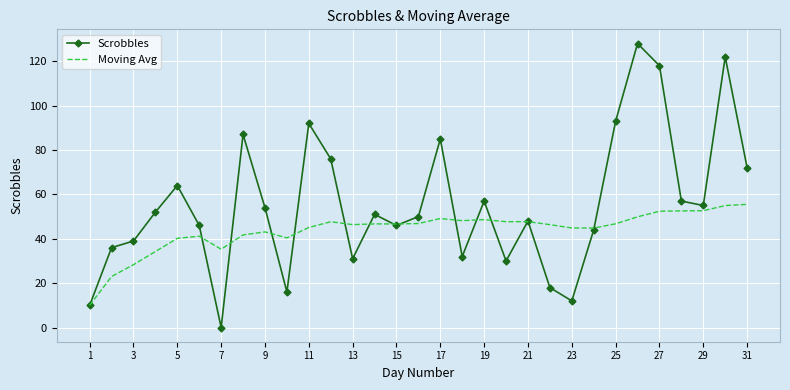

Which series has the largest total across all categories?

Scrobbles